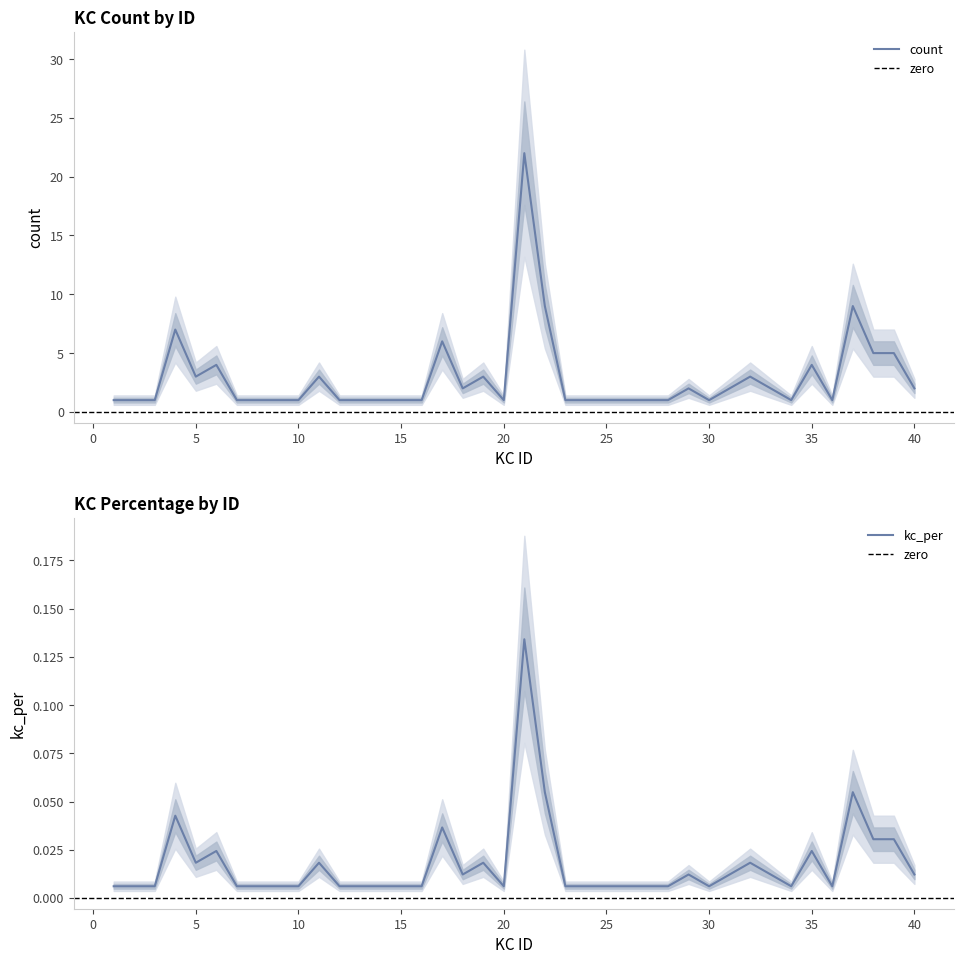

Which category has the lowest value across all series?

1